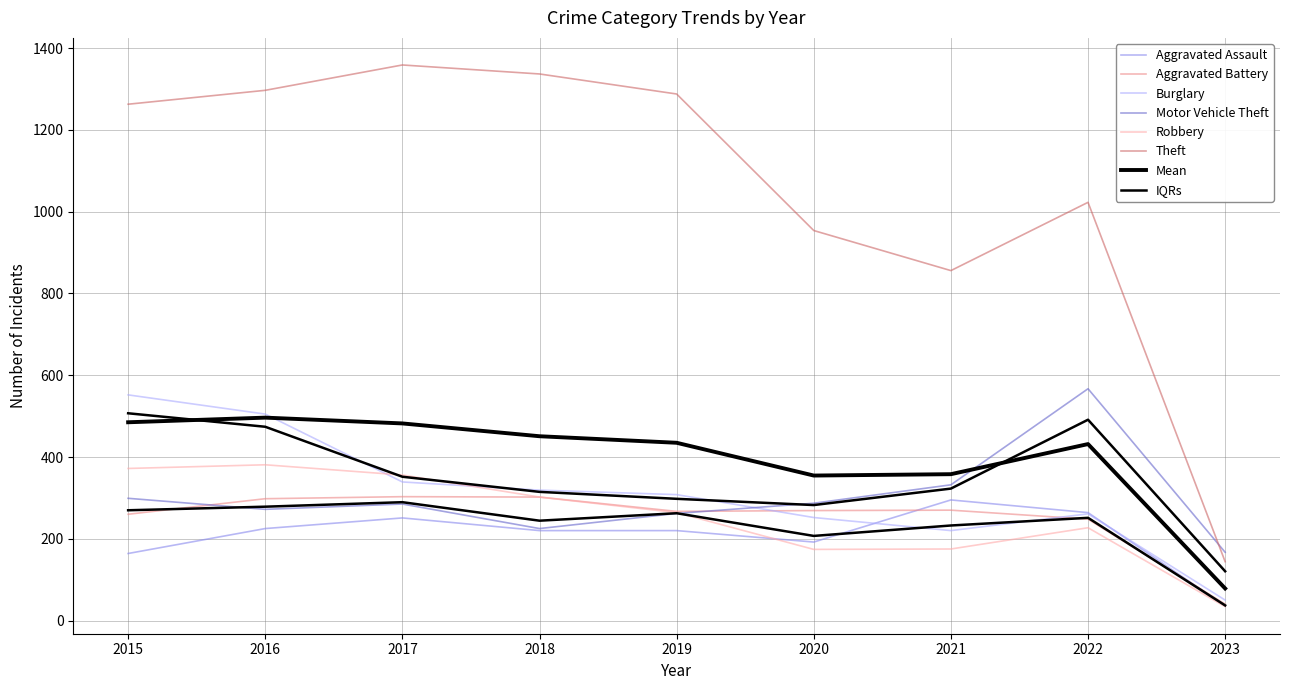

Rank the series at 2015 from highest to lowest value.

Theft, Burglary, Robbery, Motor Vehicle Theft, Aggravated Battery, Aggravated Assault